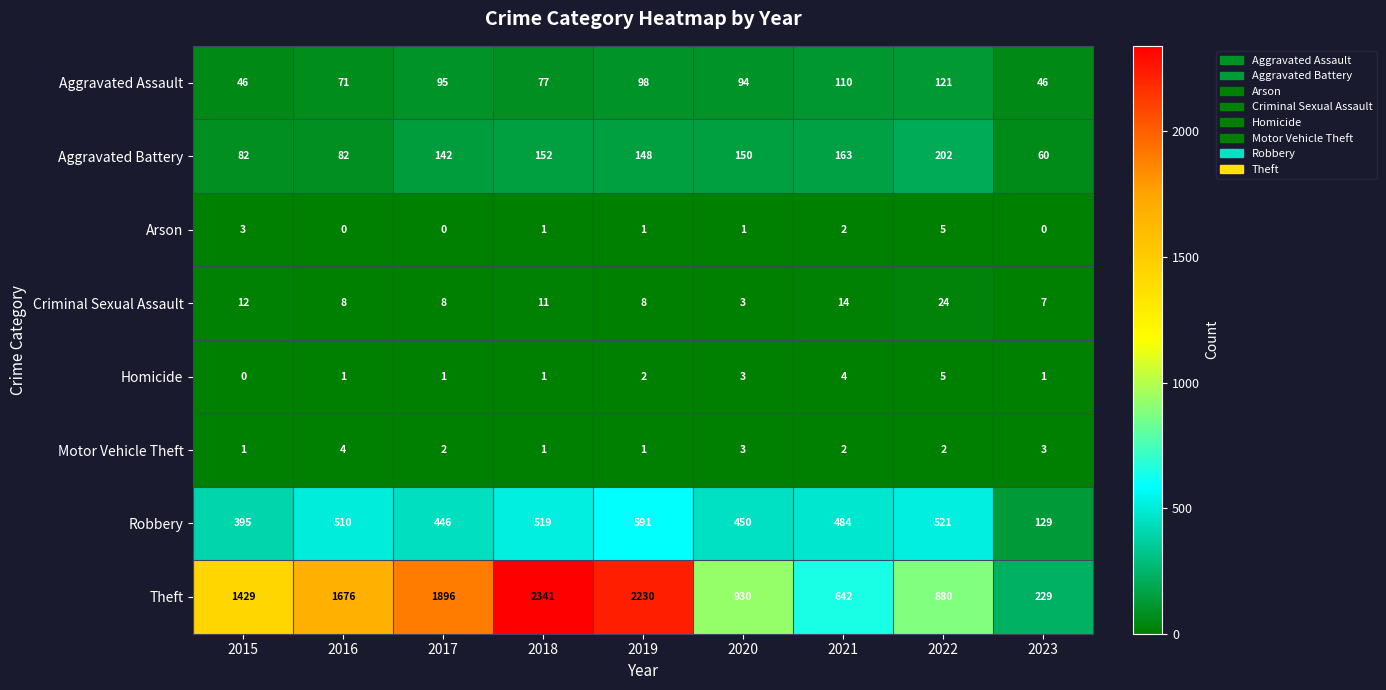

Count the Homicide values in the range 1 to 3.

6